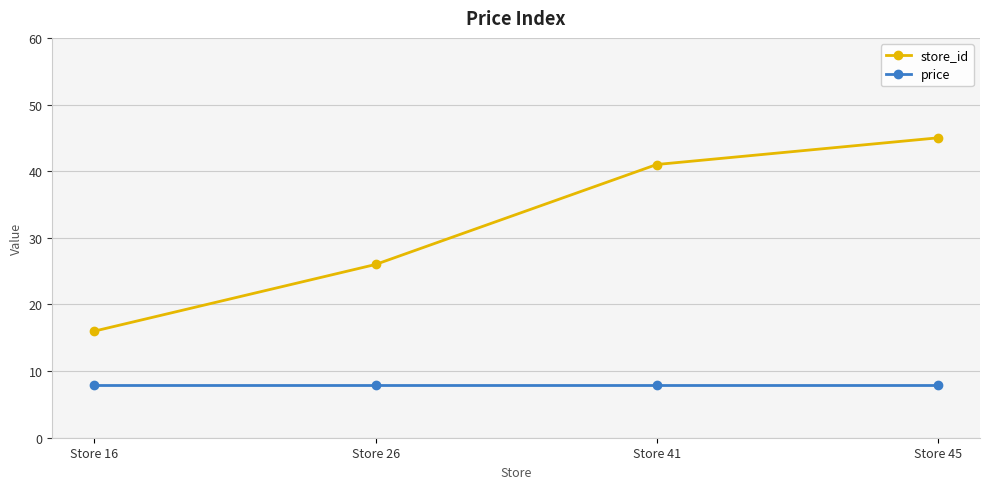

How many lines are shown in the chart?

2